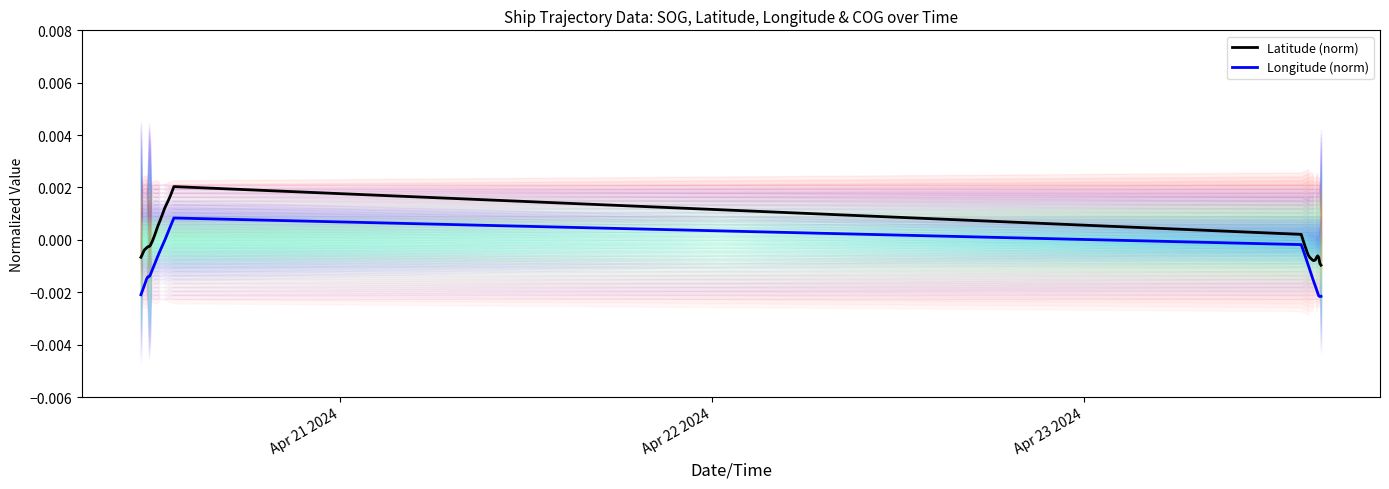

How many lines are shown in the chart?

2